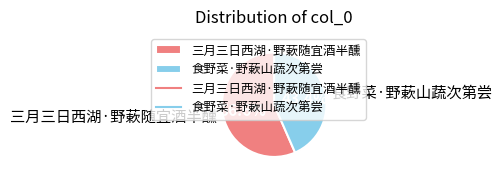

Is it true that 食野菜·野蔌山蔬次第尝 is 43% of the pie?

True